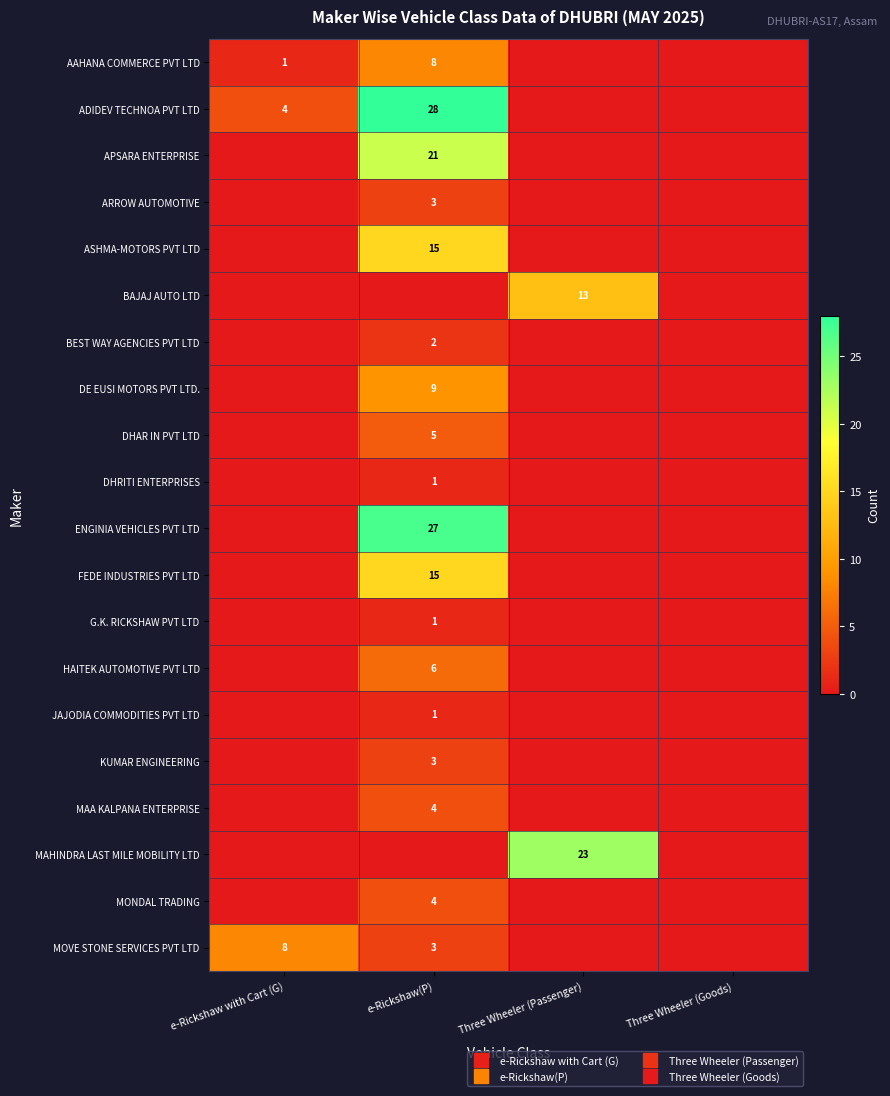

What is the sum of the JAJODIA COMMODITIES PVT LTD values at Three Wheeler (Passenger) and e-Rickshaw(P)?

1